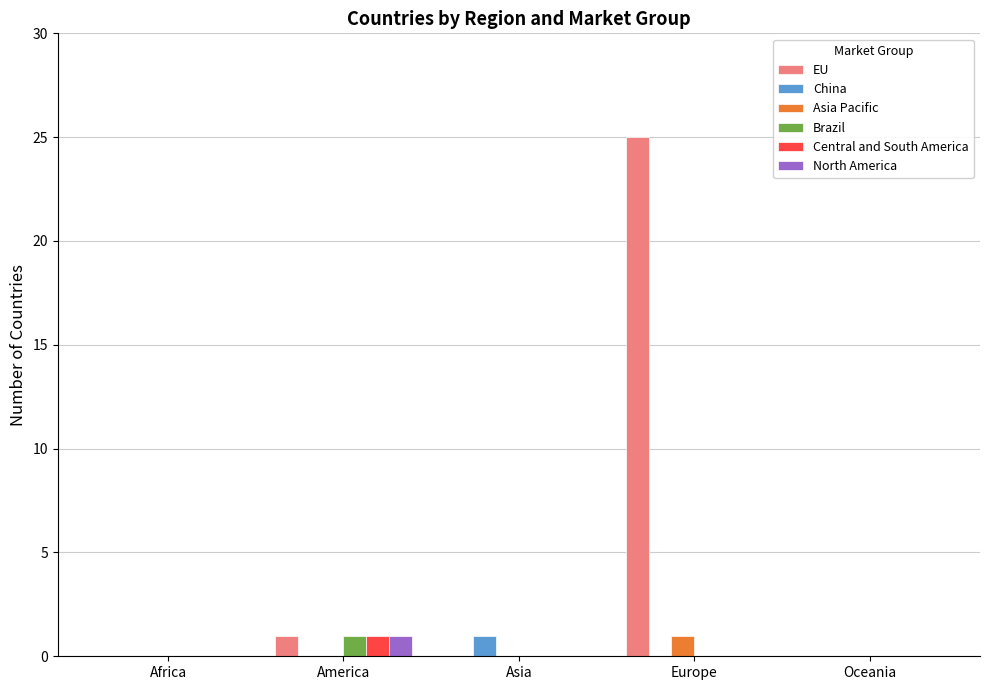

How many series are shown in this chart?

6